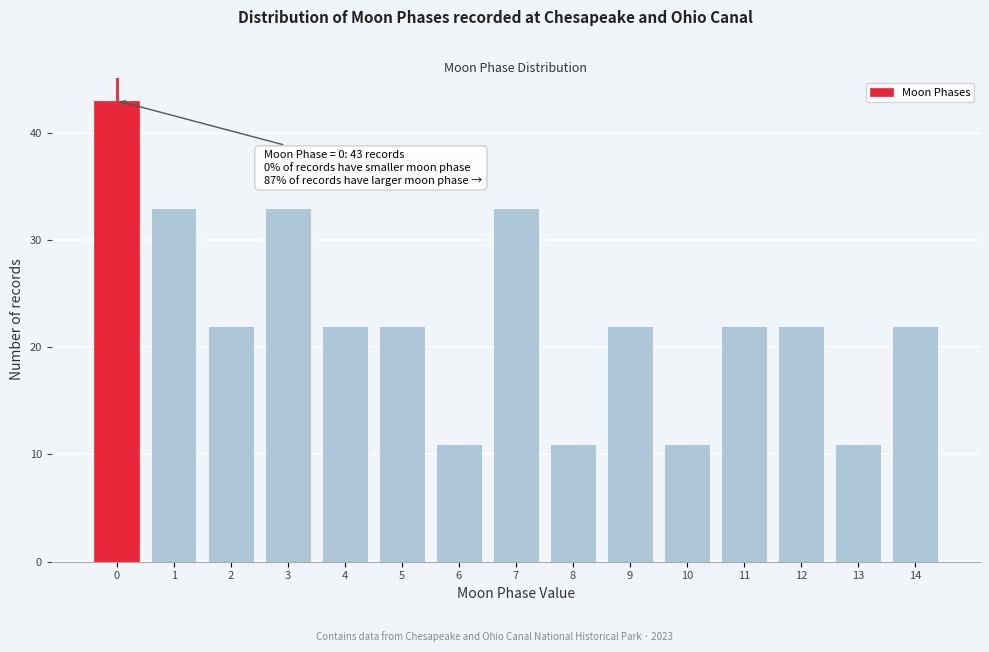

Reading left to right, list all the values displayed in this chart.

0=43	1=33	2=22	3=33	4=22	5=22	6=11	7=33	8=11	9=22	10=11	11=22	12=22	13=11	14=22